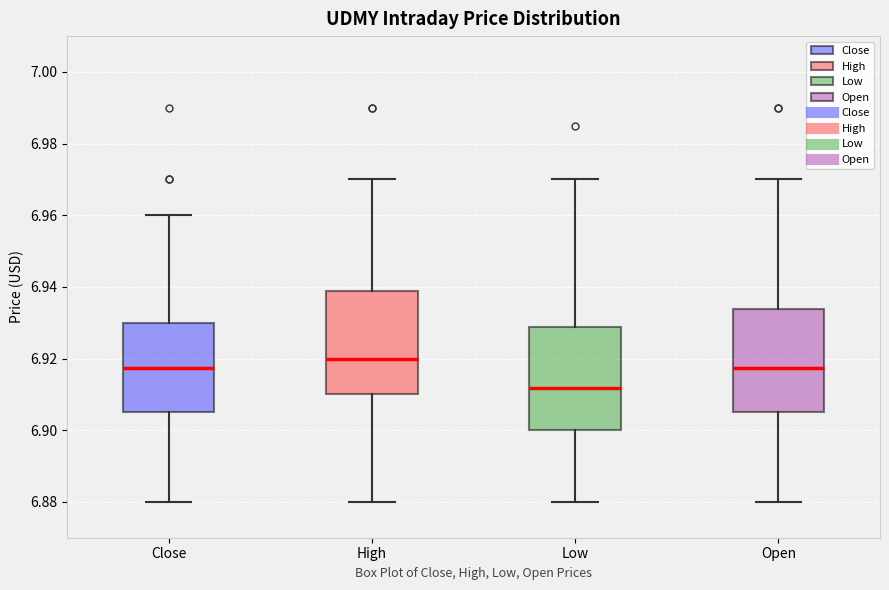

Which box's median line is the lowest?

Low